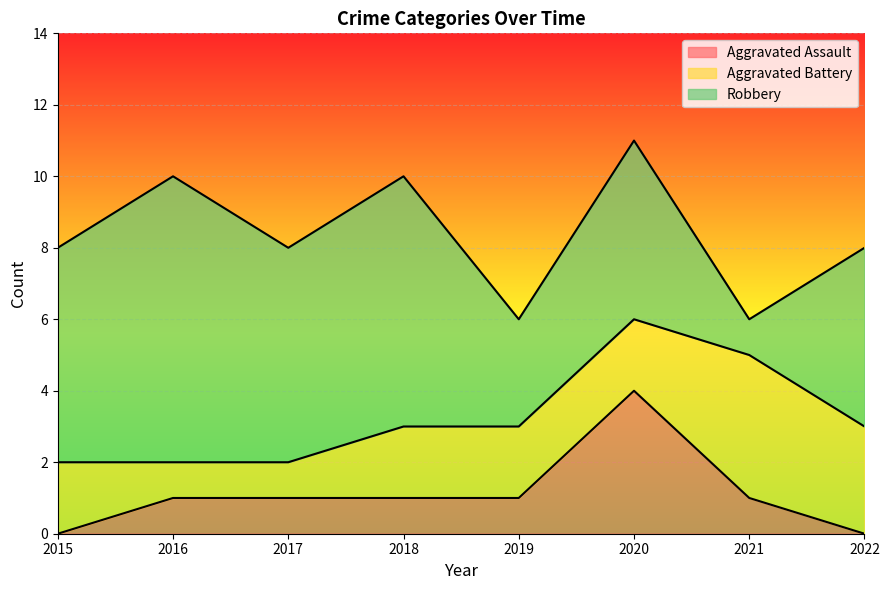

What is the sum of the Robbery values at 2021 and 2020?

6